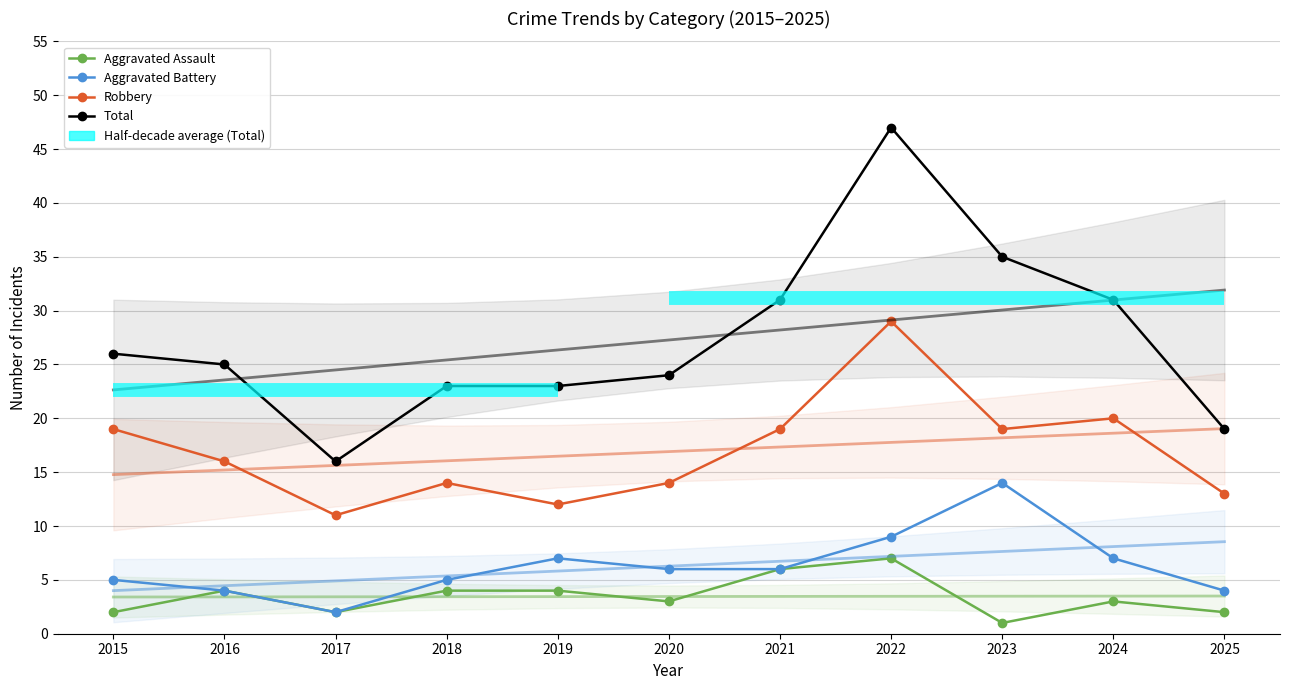

Which label corresponds to the largest value in the chart?

2022